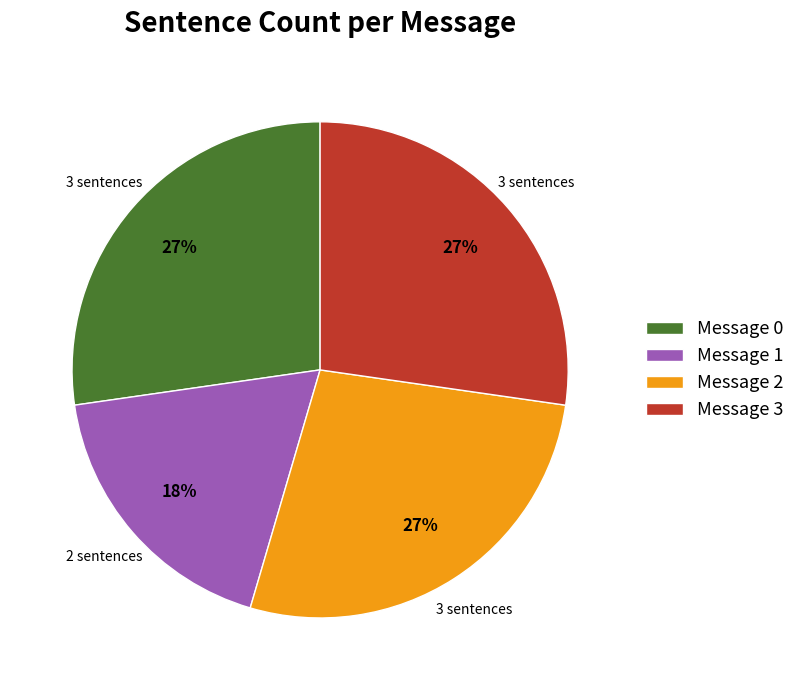

To the nearest percent, what is the difference between the largest and smallest slice percentages?

9%